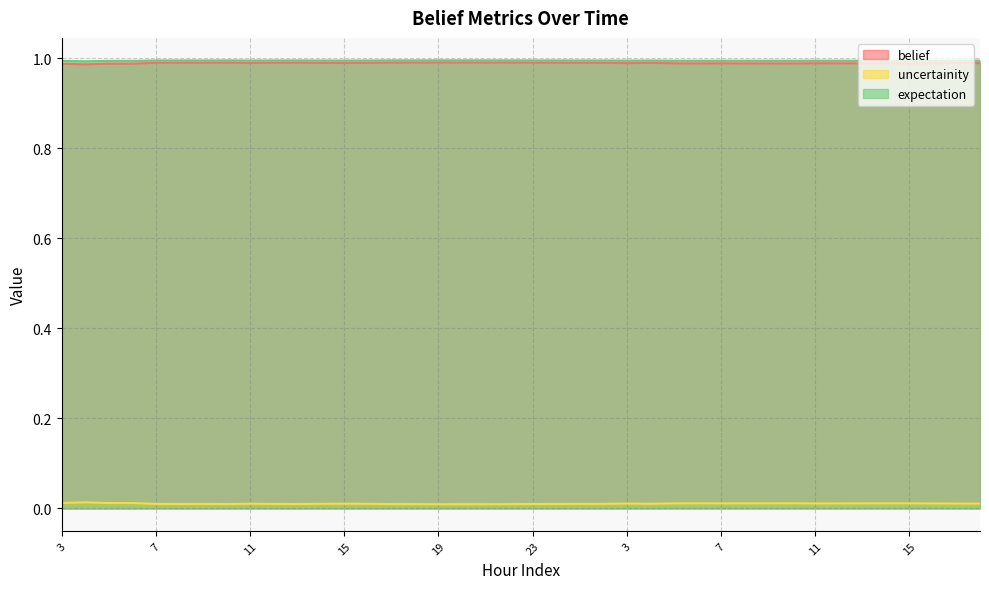

What is the greatest value displayed?

1.0